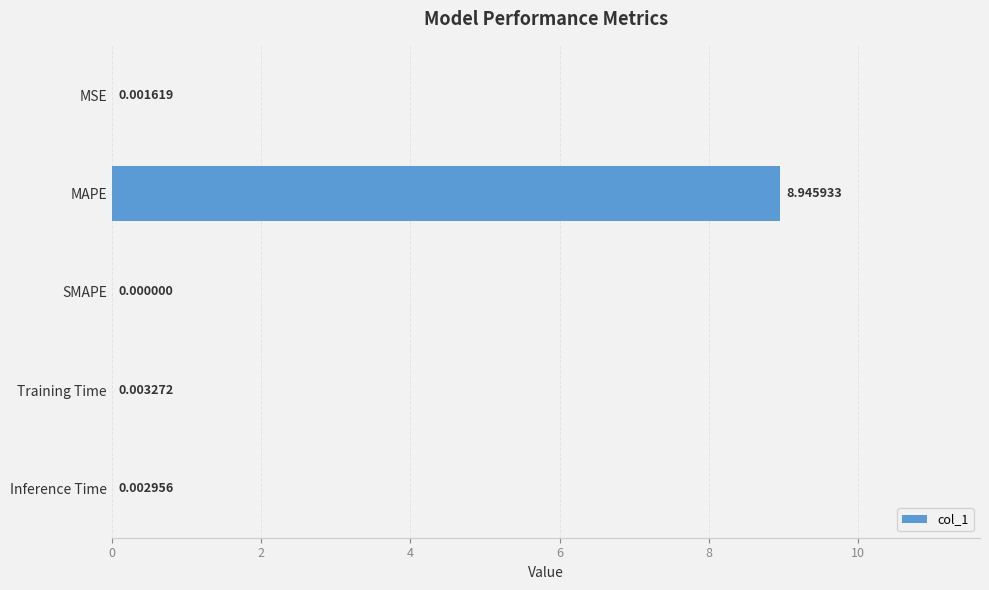

How many categories are shown in the chart?

5